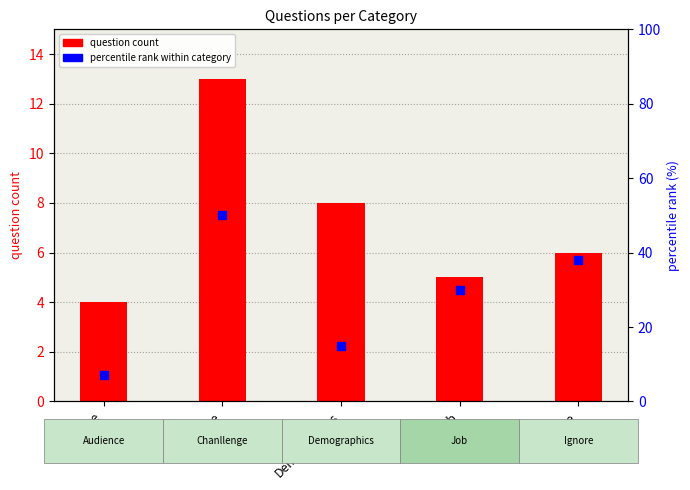

Which series has the widest spread of Y values?

percentile rank within category